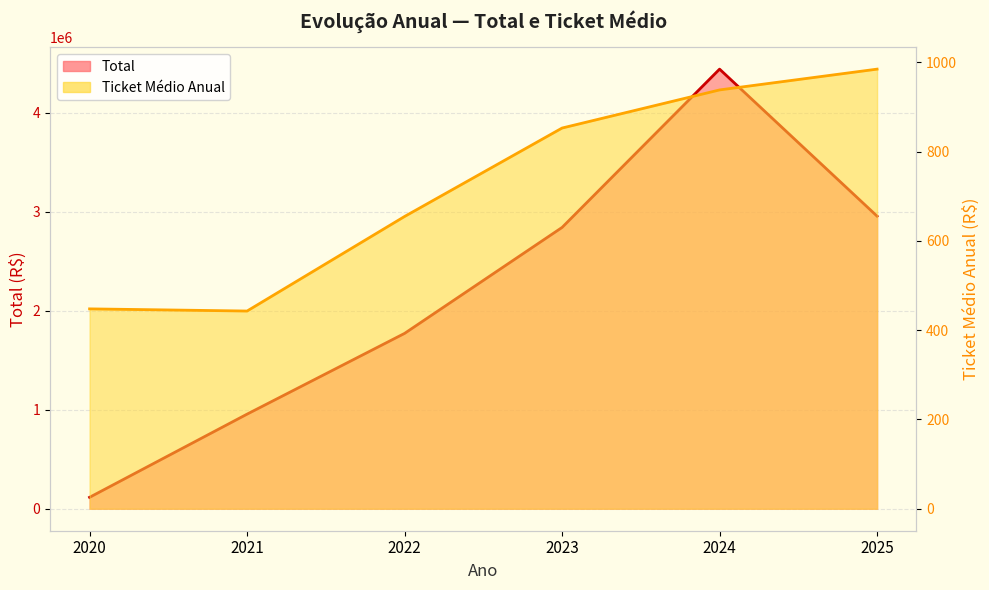

True or false: Total has more than 2 points higher than both neighbors.

False